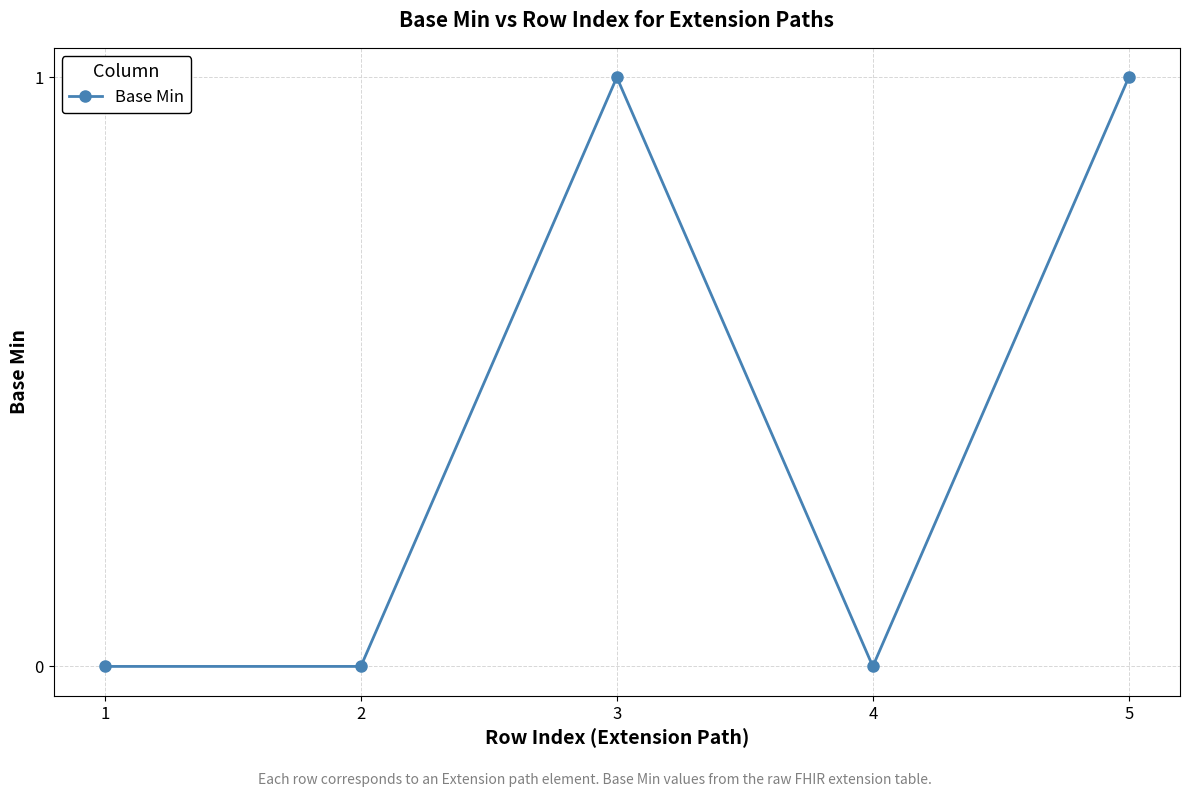

How many points are higher than both their immediate neighbors (excluding endpoints)?

1